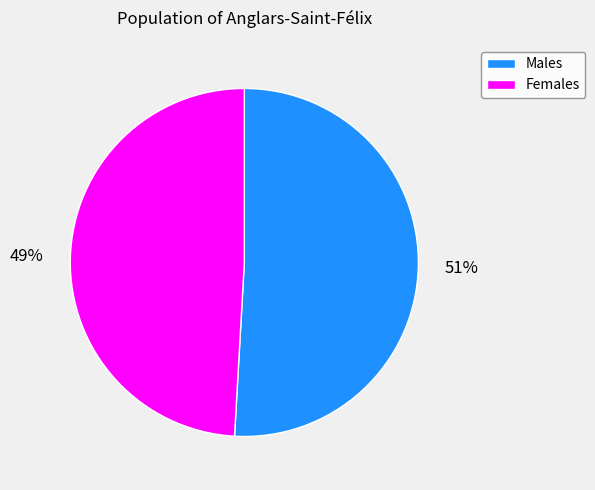

To the nearest percent, what portion does Males represent?

51%